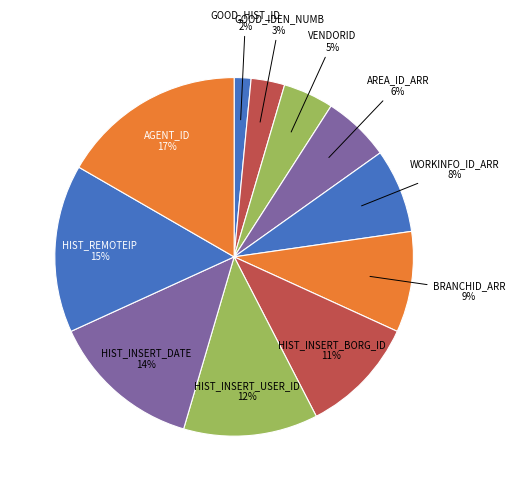

Rank the categories by value from lowest to highest.

GOOD_HIST_ID, GOOD_IDEN_NUMB, VENDORID, AREA_ID_ARR, WORKINFO_ID_ARR, BRANCHID_ARR, HIST_INSERT_BORG_ID, HIST_INSERT_USER_ID, HIST_INSERT_DATE, HIST_REMOTEIP, AGENT_ID